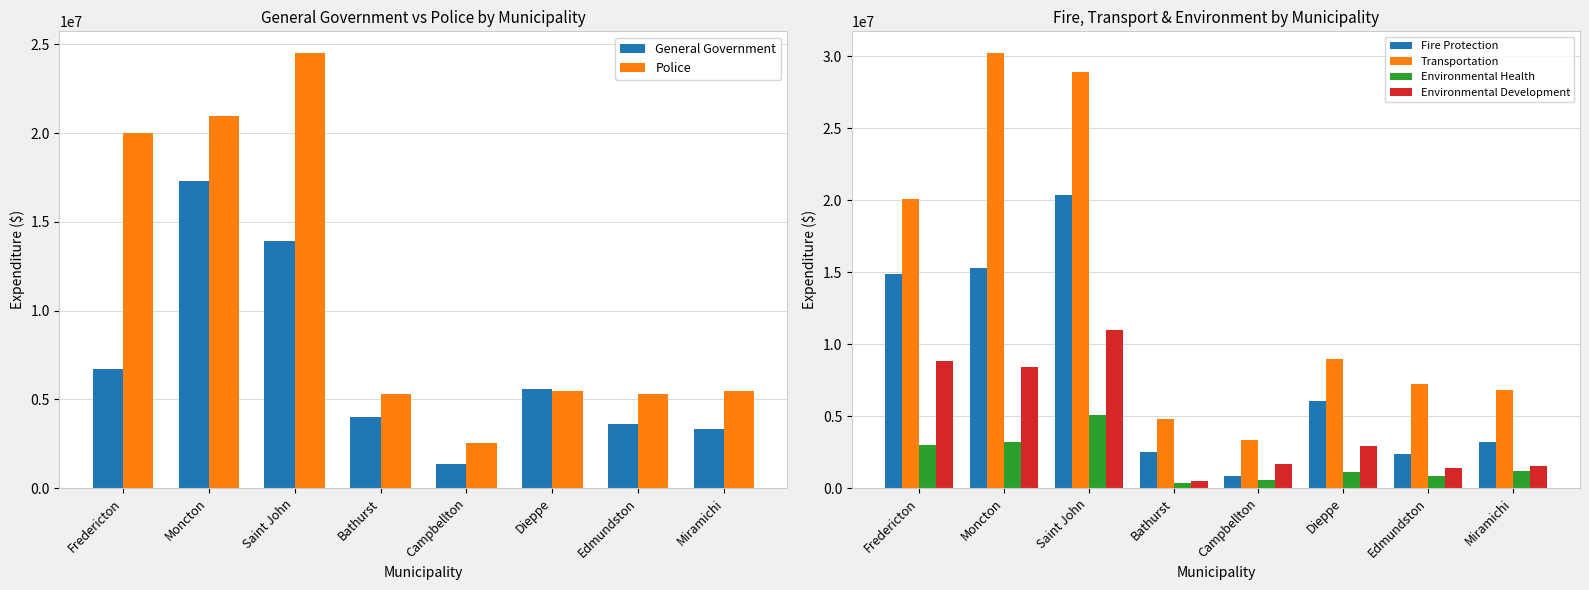

What is the value of the Transportation bar at the 5th from the left?

3368352